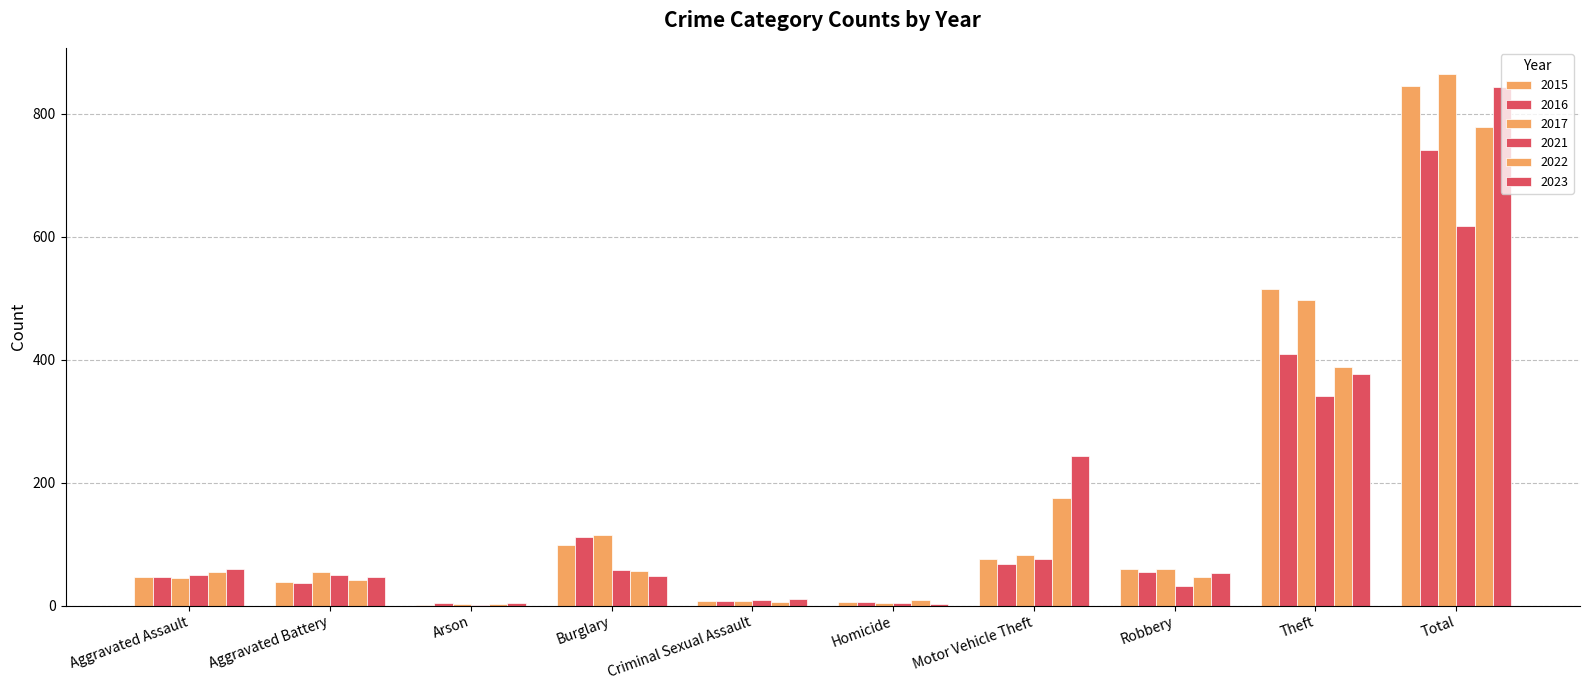

Reading right to left, what are all the values shown in this chart?

2015: 845	515	59	75	6	7	98	1	38	46
2016: 741	409	54	67	5	7	112	4	37	46
2017: 864	497	60	82	4	7	114	2	54	44
2021: 618	341	32	75	4	9	57	1	49	50
2022: 779	388	46	175	9	5	56	3	42	55
2023: 844	377	53	243	2	11	48	4	47	59